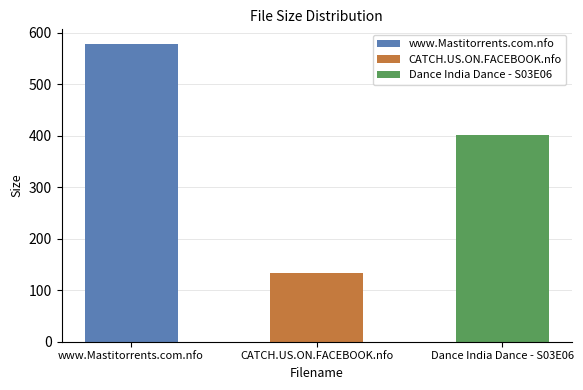

Reading left to right, list all the values displayed in this chart.

578.0	133.0	402.3